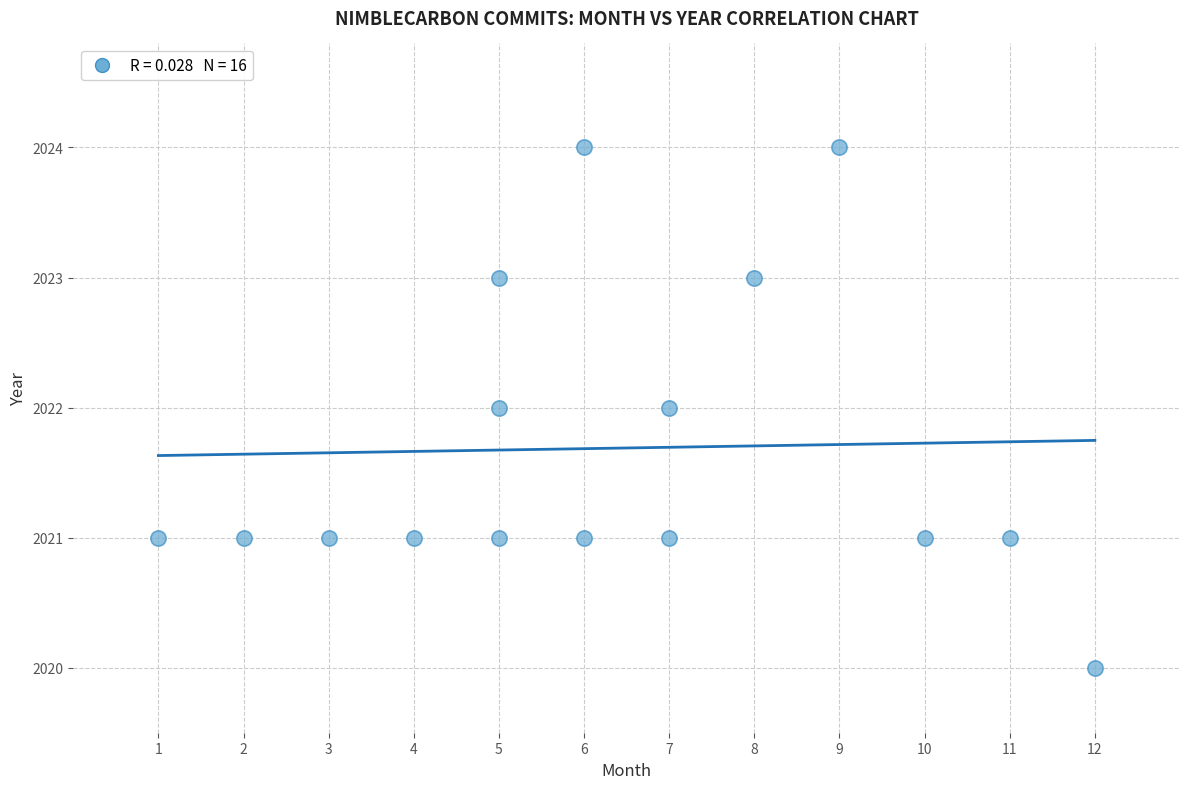

What is the range of Y values (max minus min)?

4